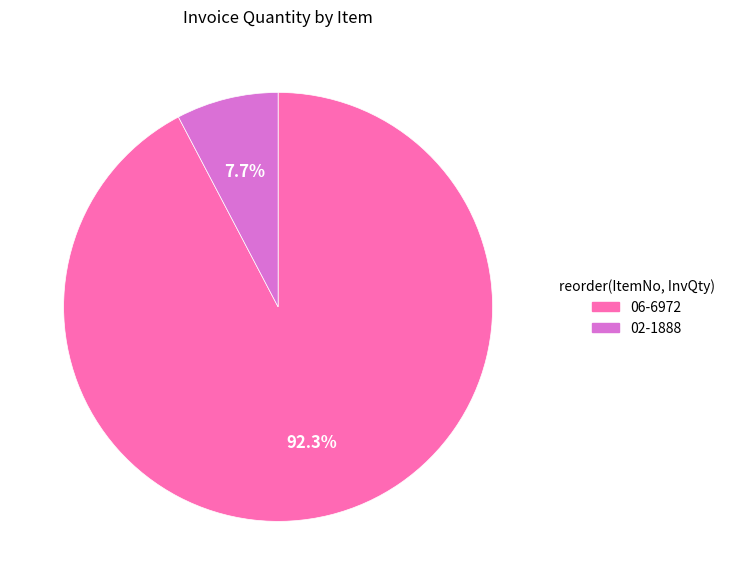

Does any single category account for the majority?

Yes